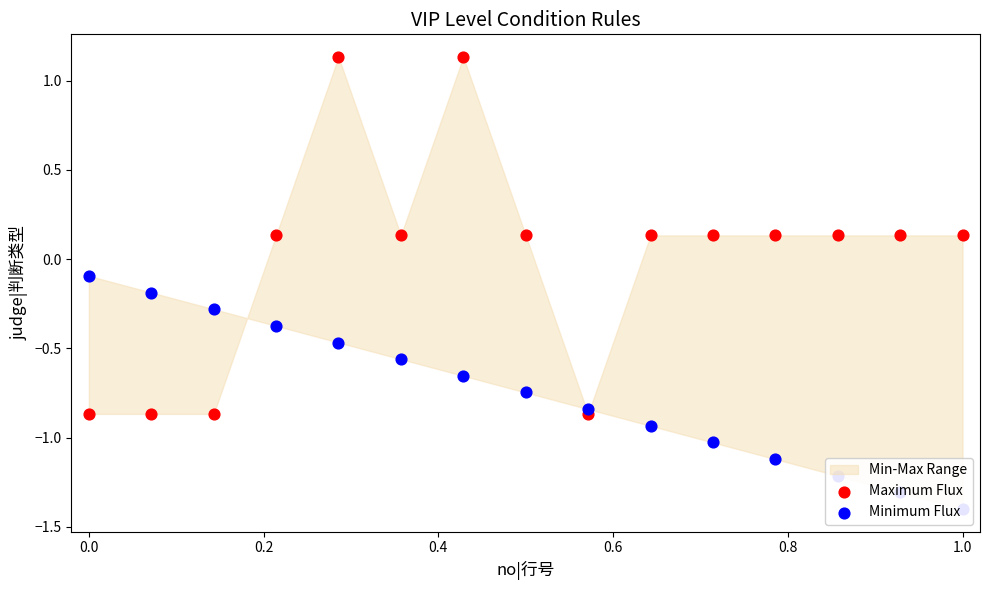

Is the value of Minimum Flux at 12 greater than the value of Maximum Flux at 0.0?

No